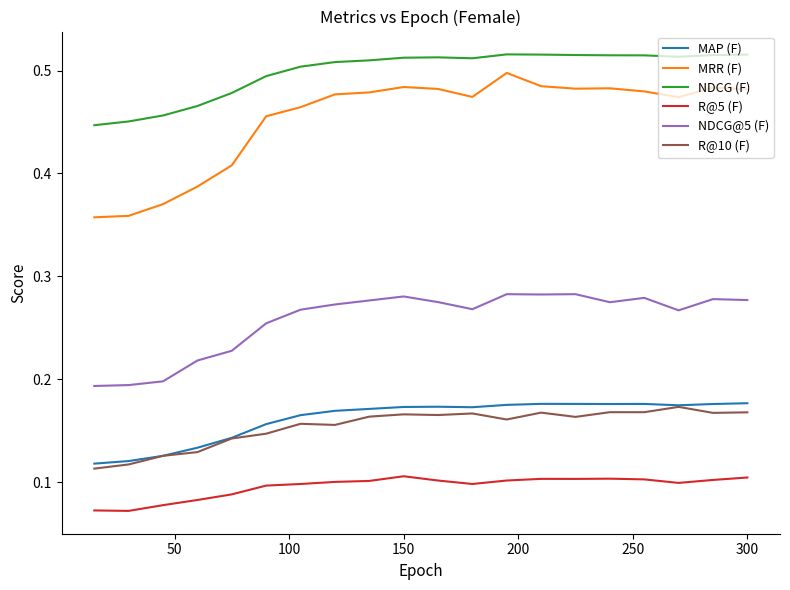

True or false: MAP (F) and NDCG (F) intersect in this chart.

False